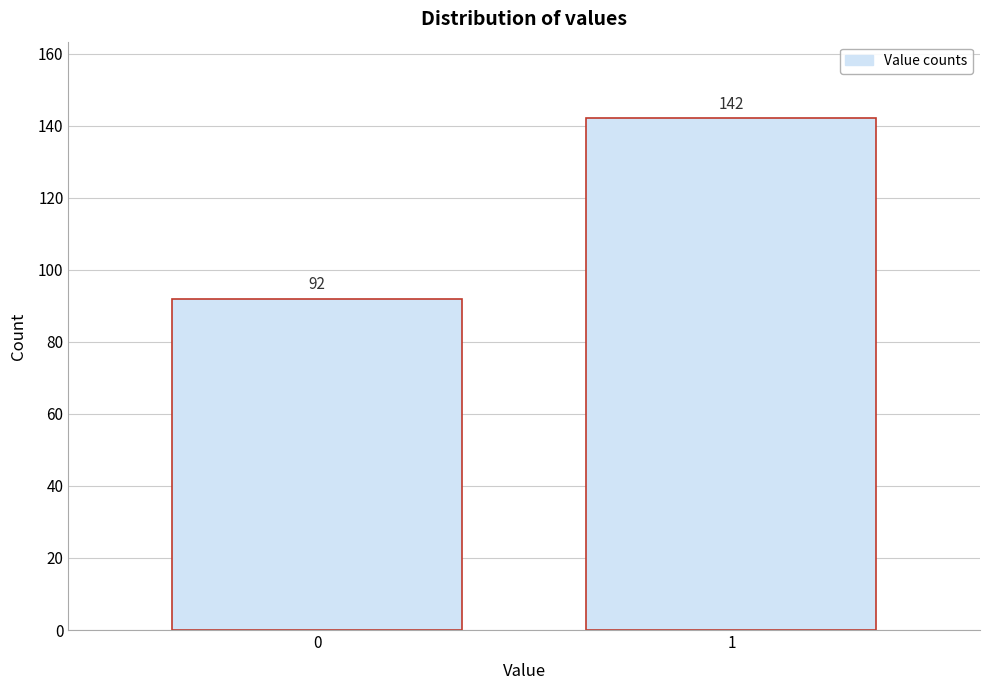

Reading left to right, extract all data points from this chart.

0=92	1=142